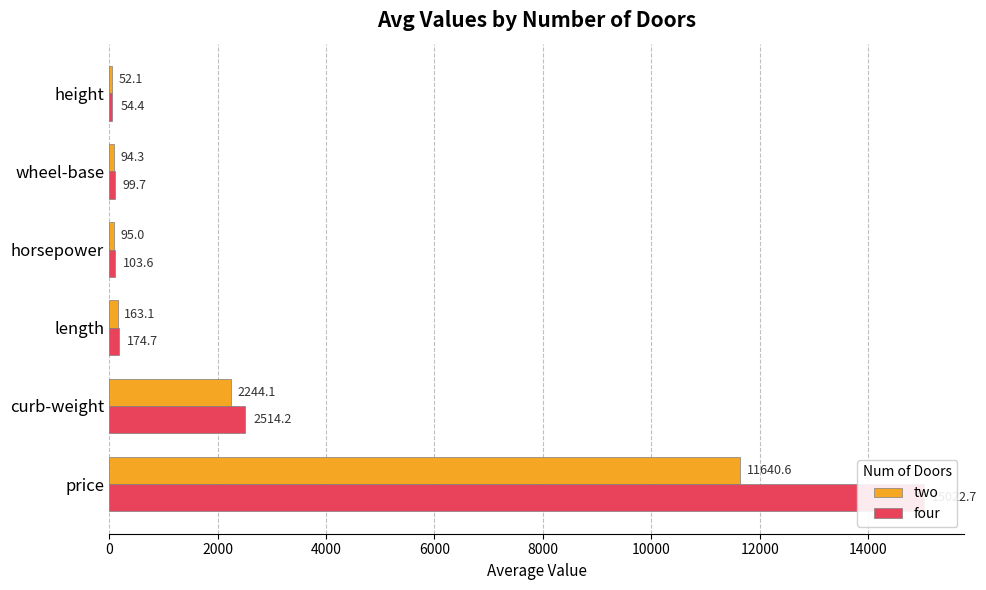

Are the bars grouped side by side (vs. stacked)?

Yes